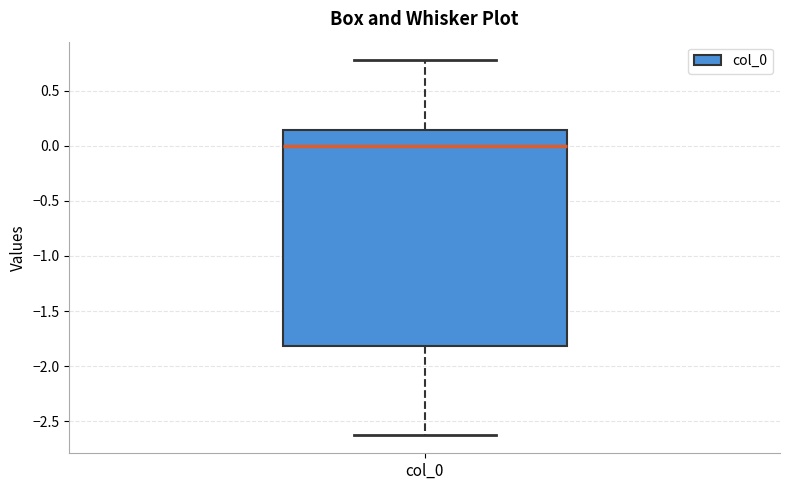

Where is the upper edge of the box for col_0 on the y-axis? The values are not printed on the chart, so give them approximately, as read against the axis.

0.15